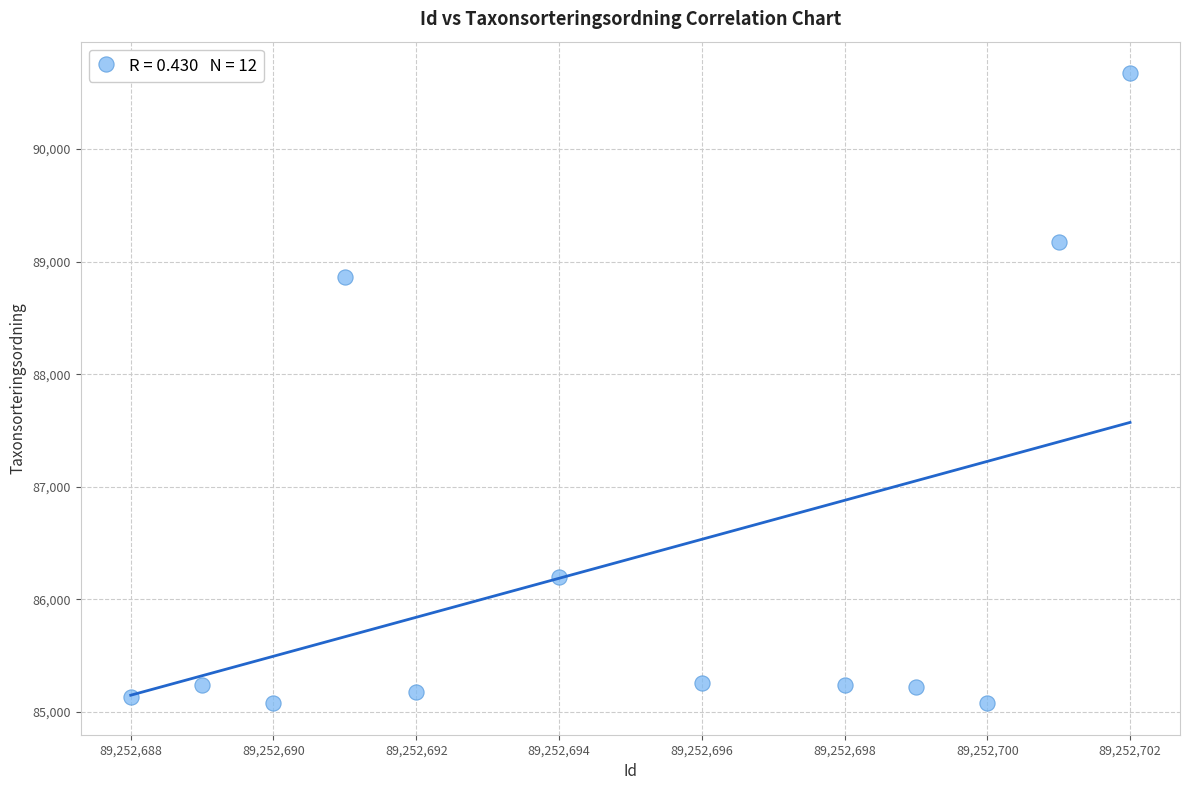

What is the average X value?

89252695